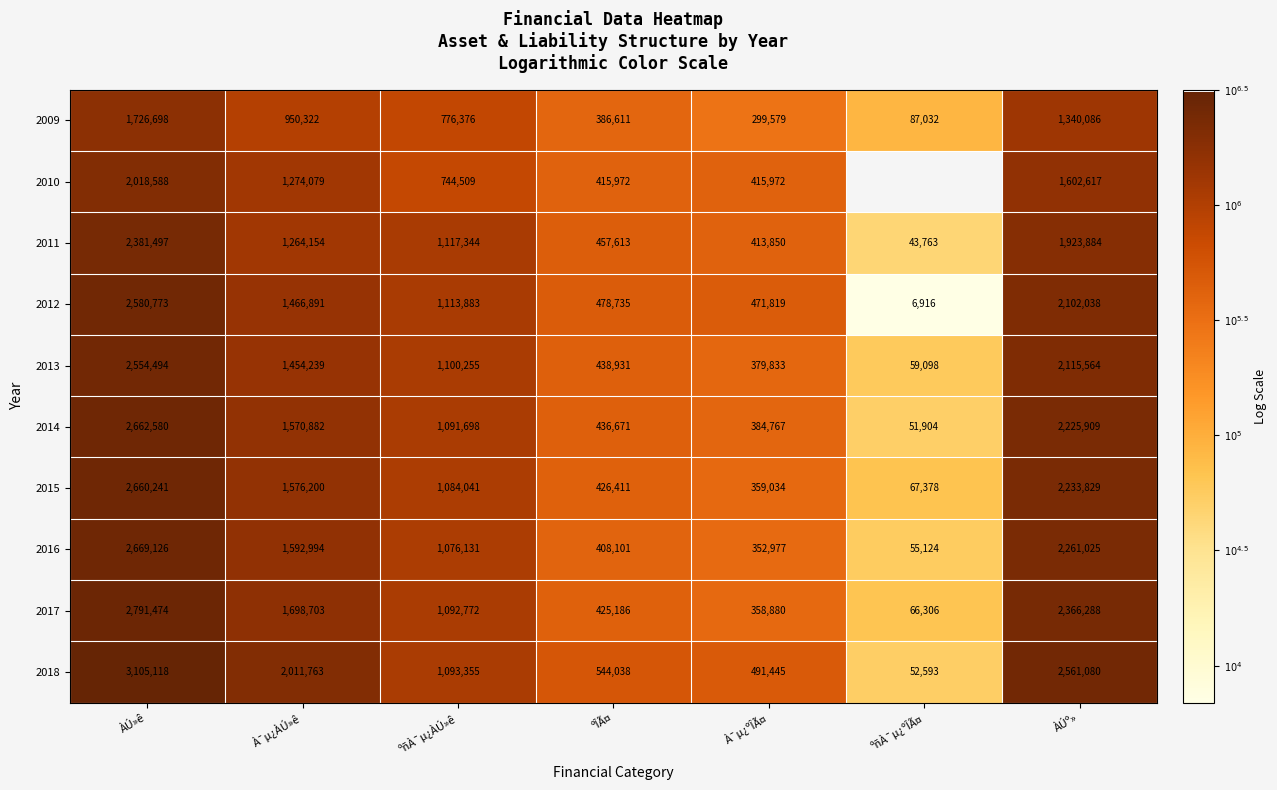

Rank the categories by 2011 value from highest to lowest.

ÀÚ»ê, ÀÚº», À¯µ¿ÀÚ»ê, ºñÀ¯µ¿ÀÚ»ê, ºÎÃ¤, À¯µ¿ºÎÃ¤, ºñÀ¯µ¿ºÎÃ¤